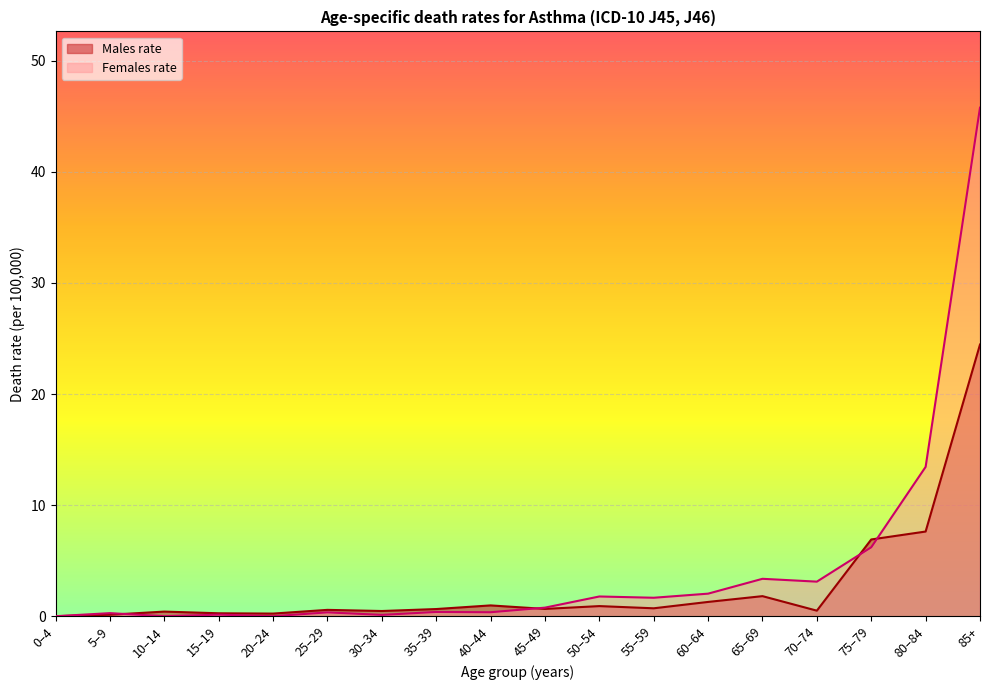

Is the value of Females rate at 50–54 greater than the value of Males rate at 0–4?

Yes